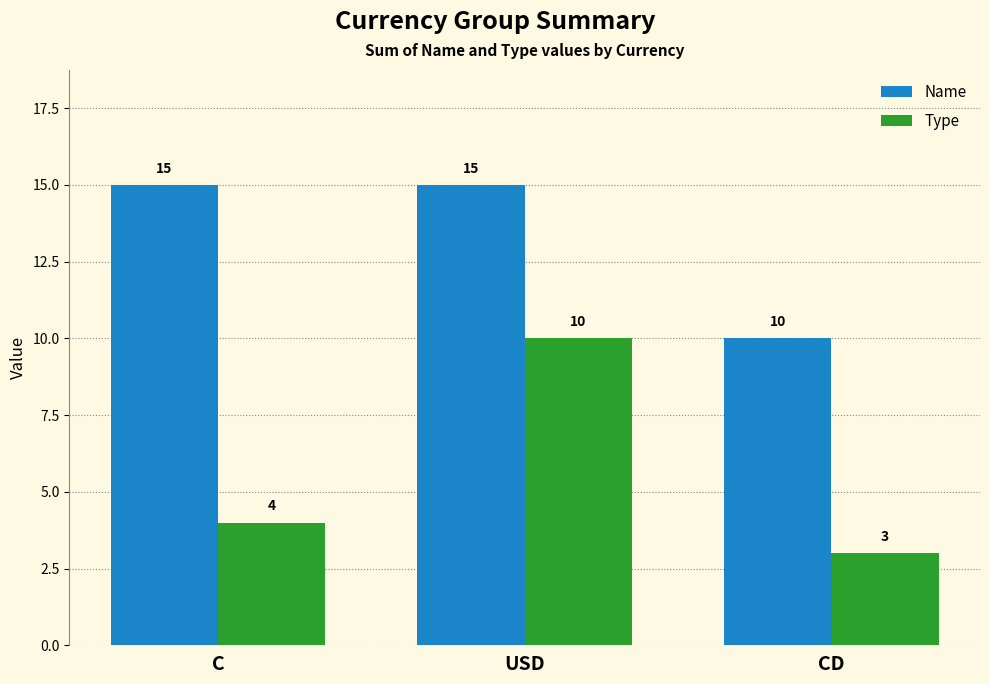

Rank the series at C from highest to lowest value.

Name, Type